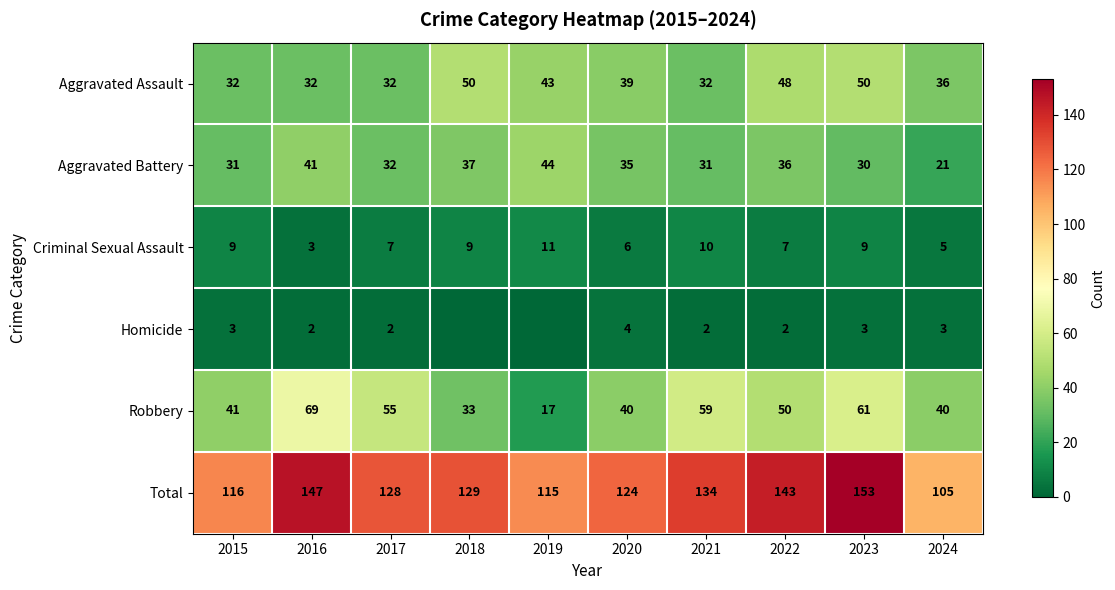

Is the value of Aggravated Battery at 2022 greater than the value of Aggravated Assault at 2015?

Yes